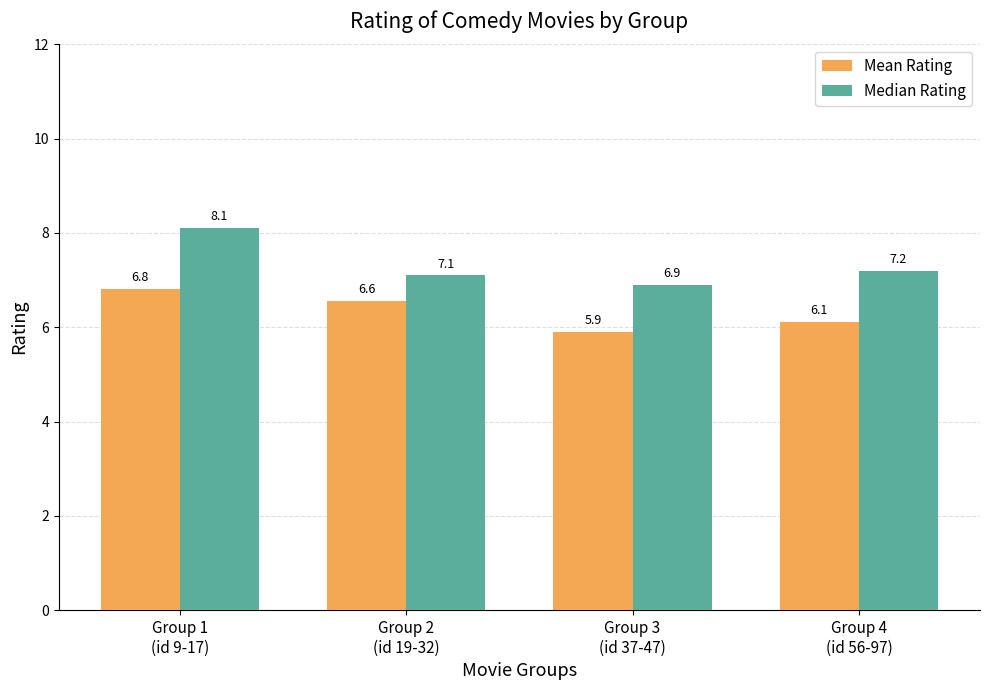

Is it true that Median Rating equals 8.1 at Group 1
(id 9-17)?

True